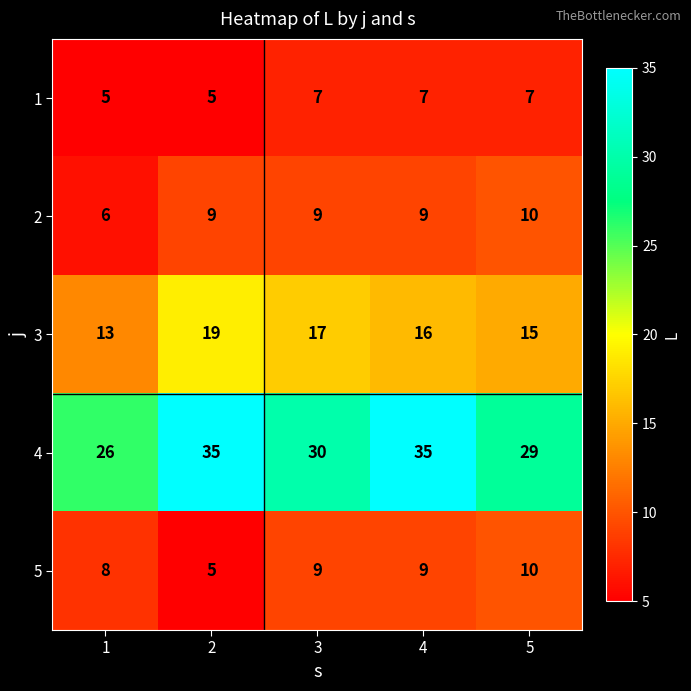

What is the difference between the 5 values at 2 and 4?

4